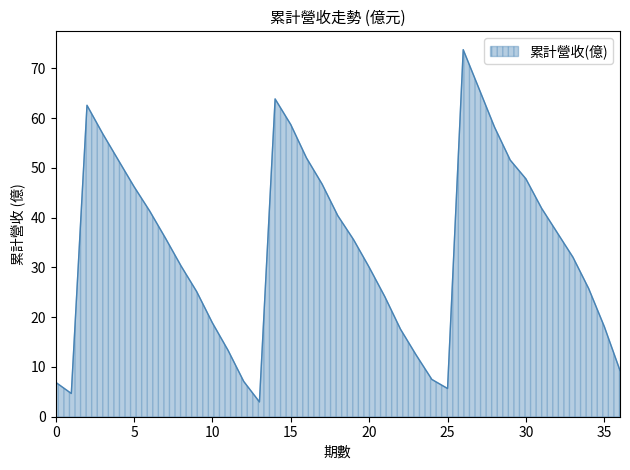

What is the minimum value shown in the chart?

3.0